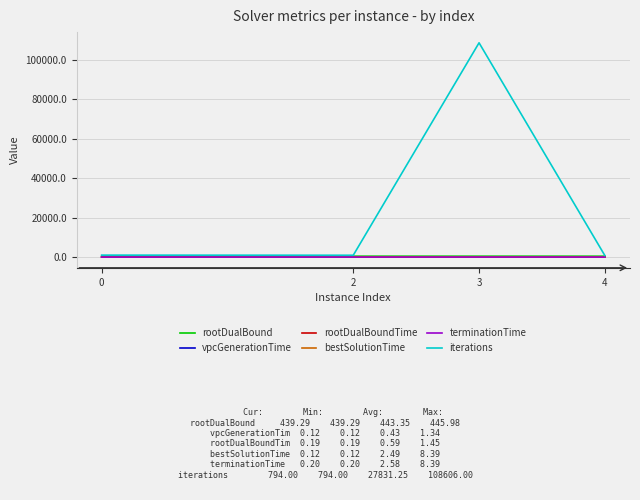

Which series has the largest total across all categories?

iterations